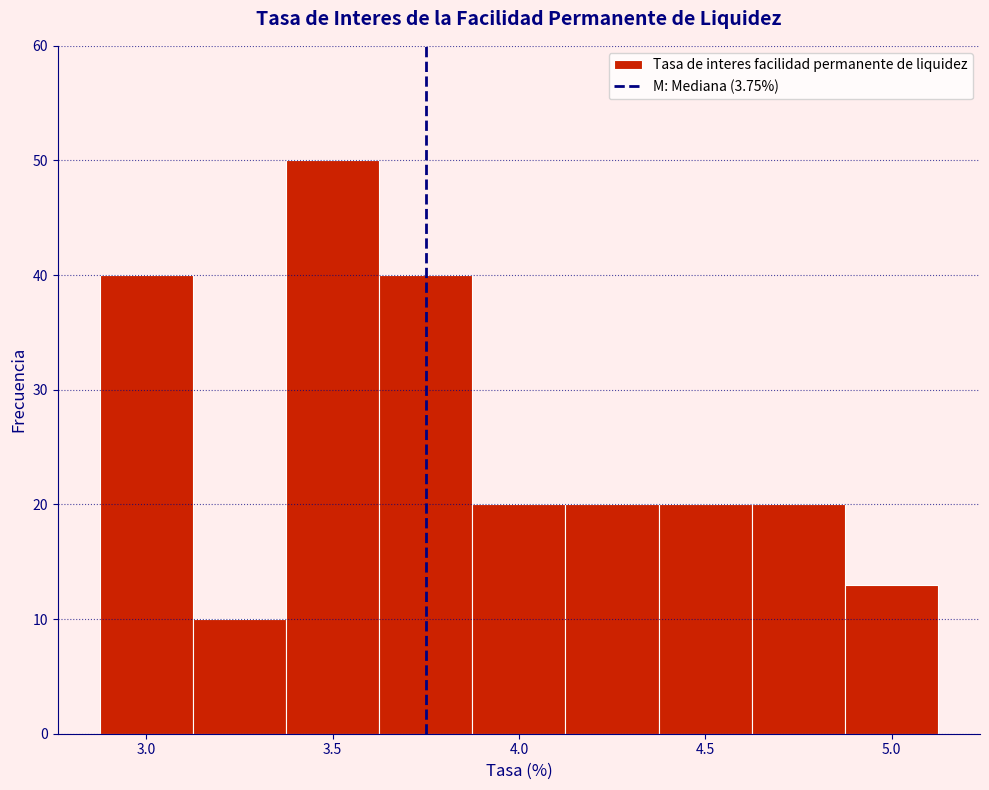

How tall is the bar that spans 3.125 to 3.375 on the x-axis? Neither the bar edges nor the heights are printed on the chart, so give them approximately, as read against the axes.

10